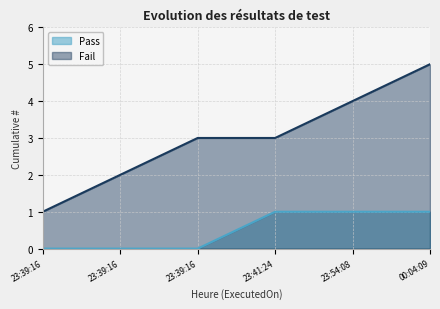

Reading left to right, list all the values displayed in this chart.

Pass: 0	0	0	1	1	1
Fail: 1	2	3	3	4	5